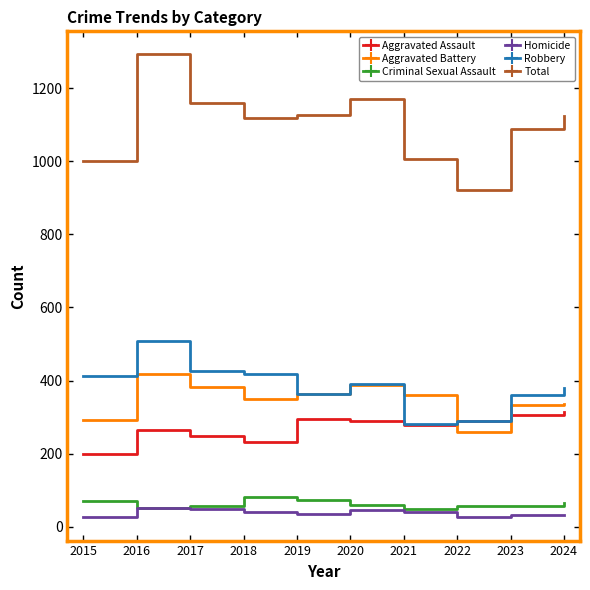

At which label does Homicide first exceed 39?

2016